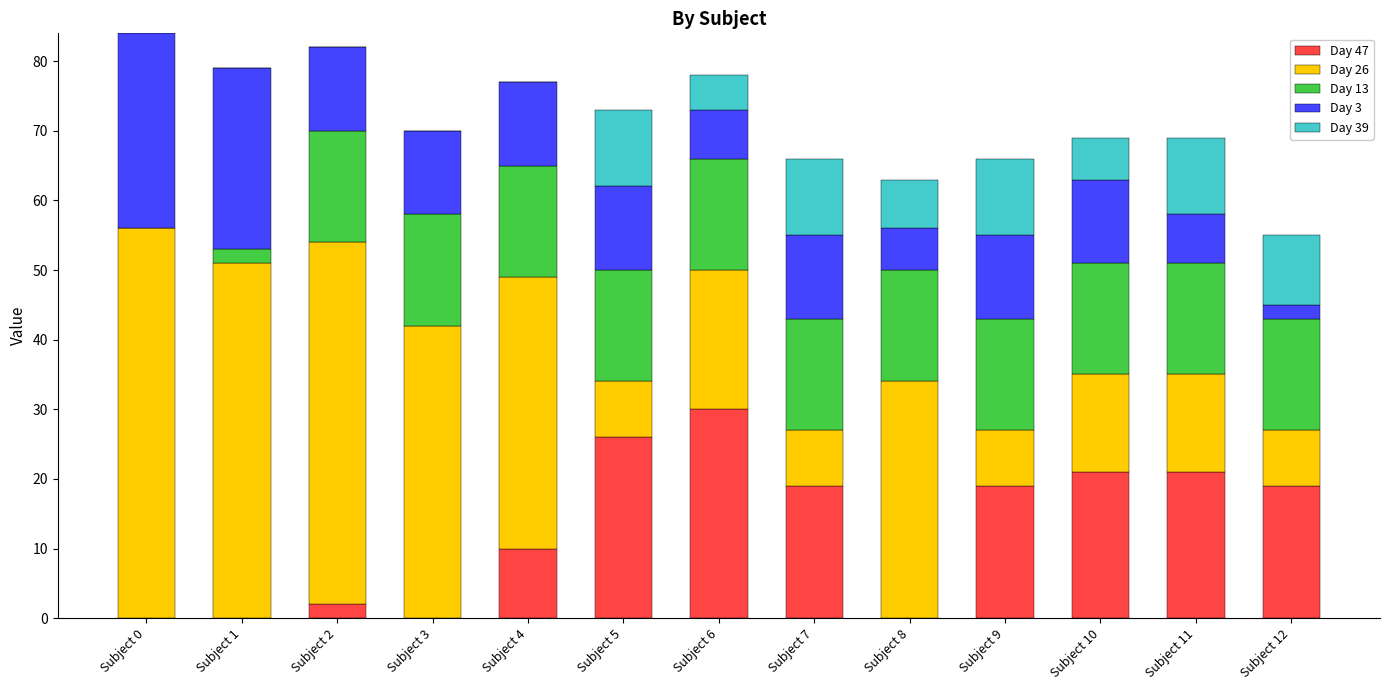

The value of Day 47 at Subject 0 is 0. True or false?

True